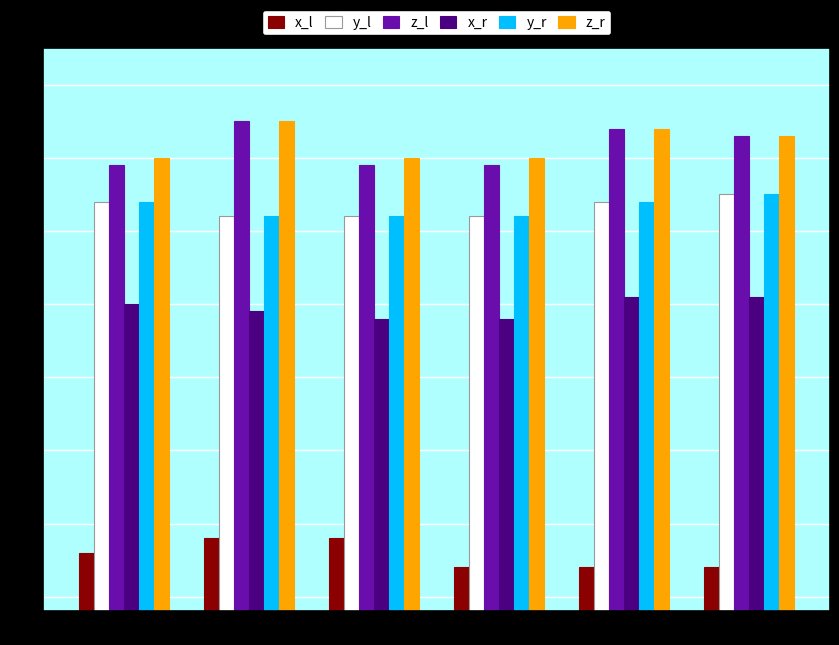

At which category does the chart reach its peak across all series?

2